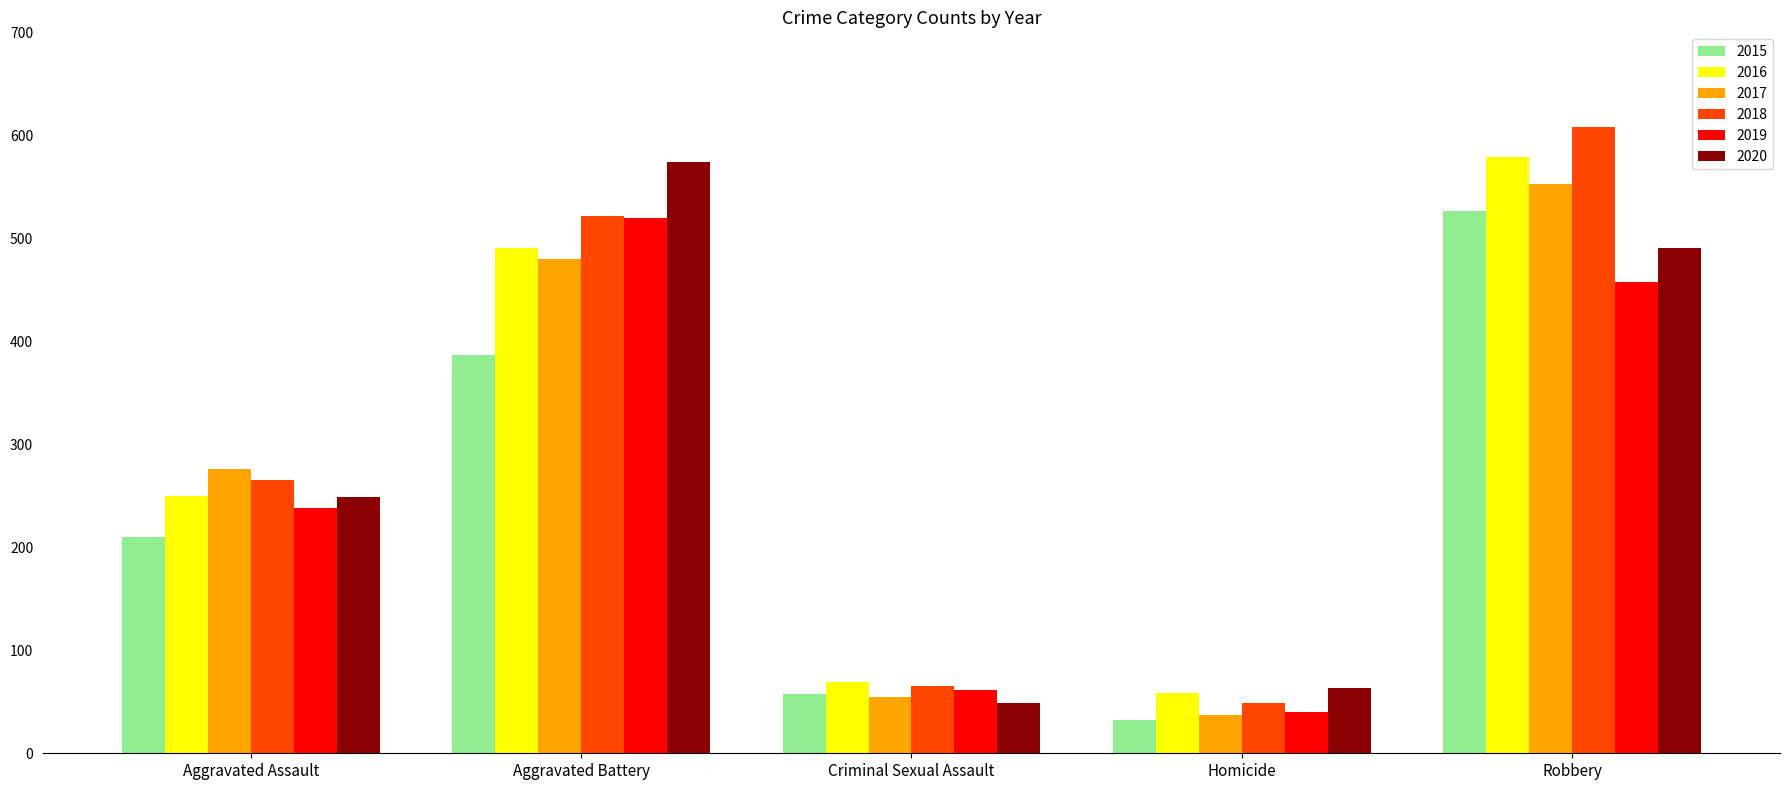

Which series has the largest total across all categories?

2018